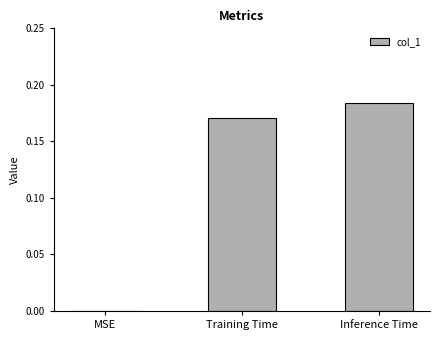

What is the sum of the values at Inference Time and Training Time?

0.4